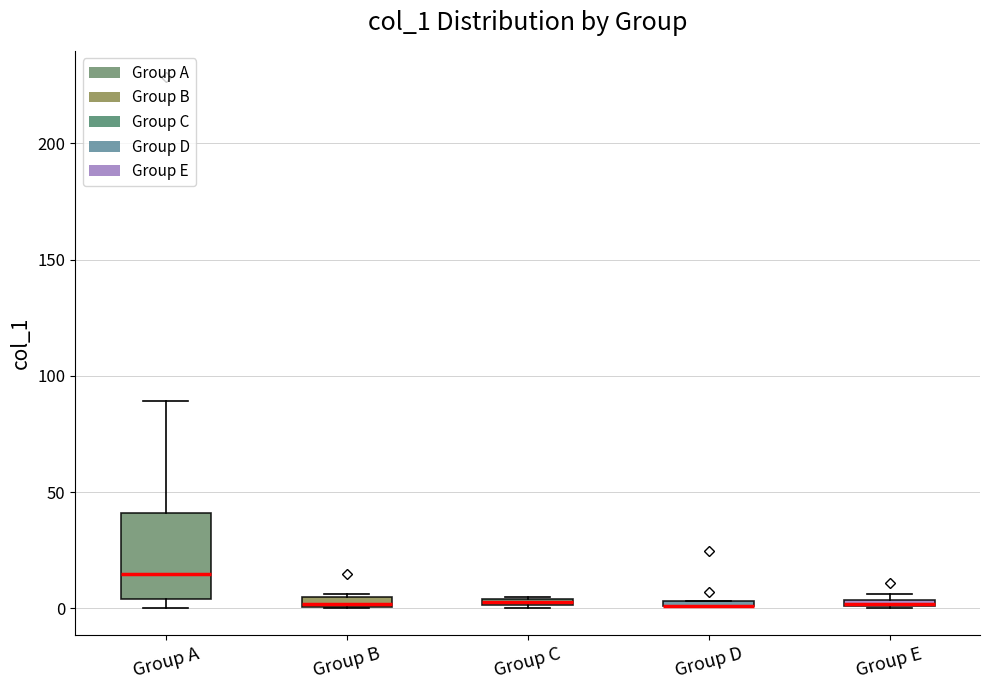

Comparing the boxes themselves (not the whiskers), which one is the tallest?

Group A